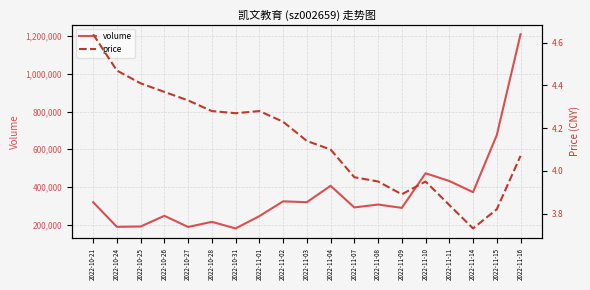

Where does the price series first go above 4?

2022-10-21